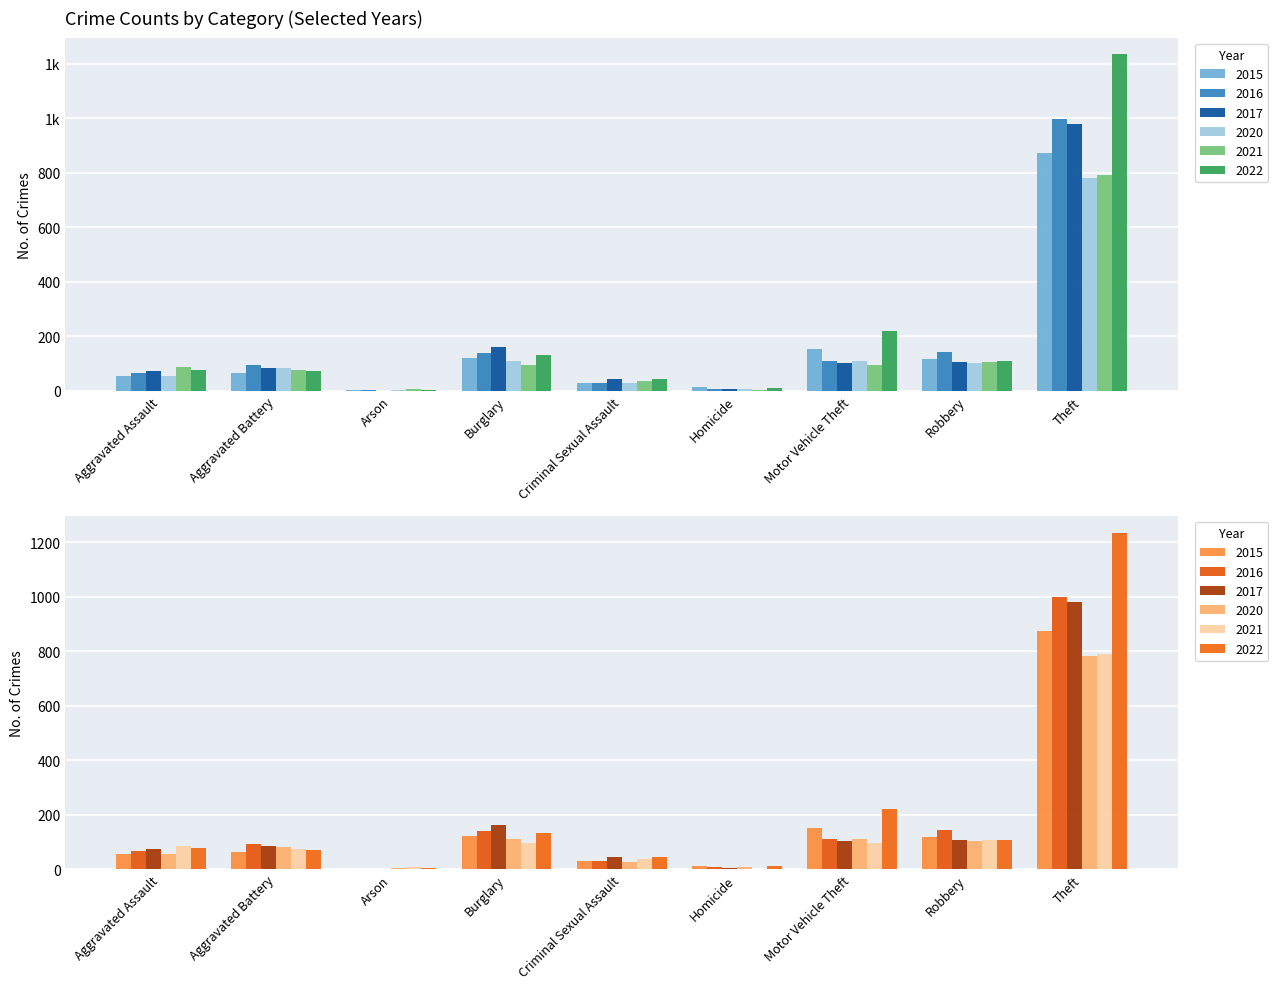

What is the smallest value displayed?

1